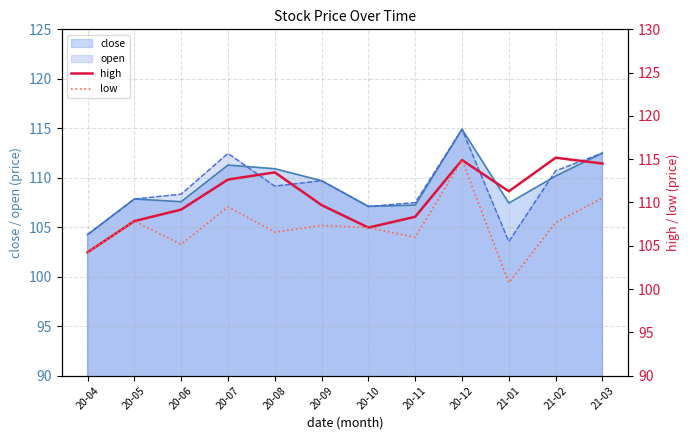

What position from the left is 20-07?

4